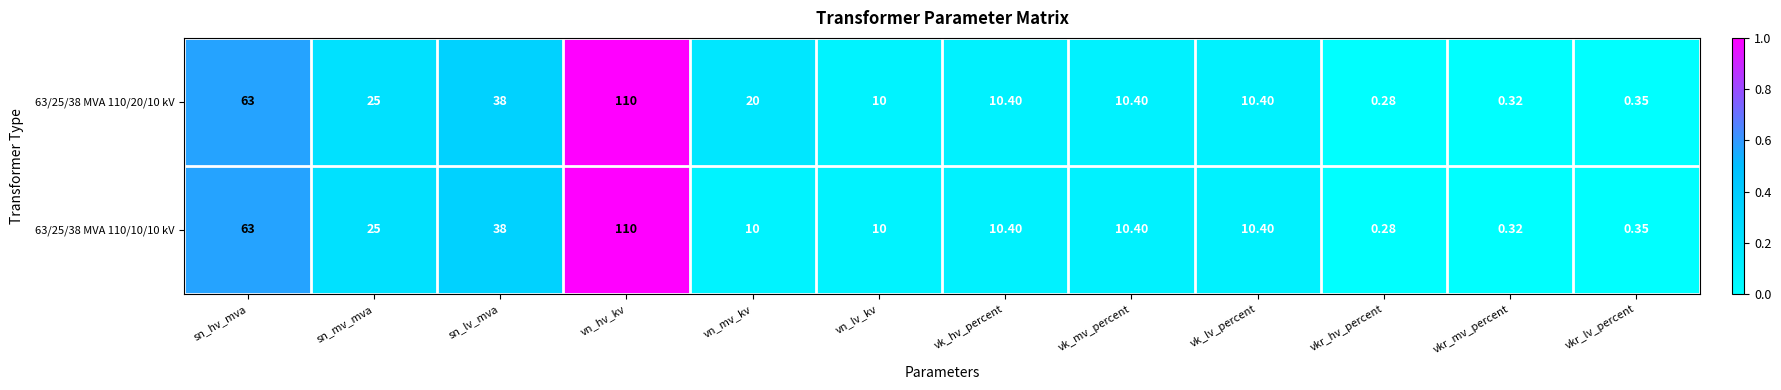

Which category has the lowest value across all series?

vkr_hv_percent